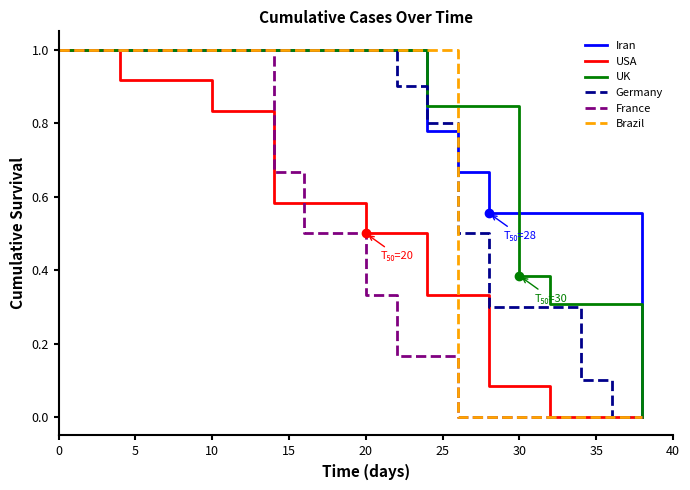

What is the maximum value for France?

1.0